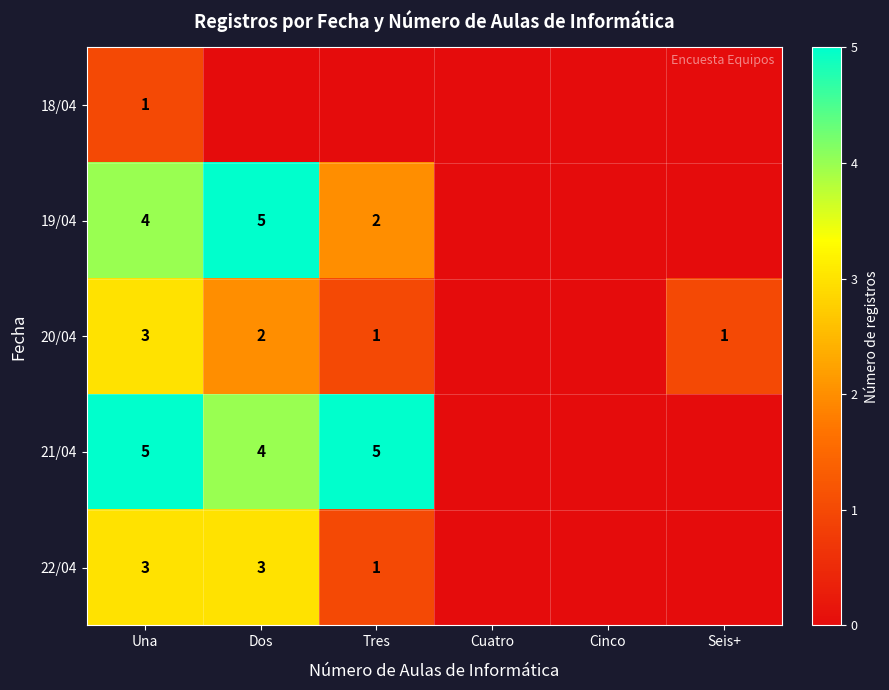

Is it true that 21/04 equals 5 at Tres?

True